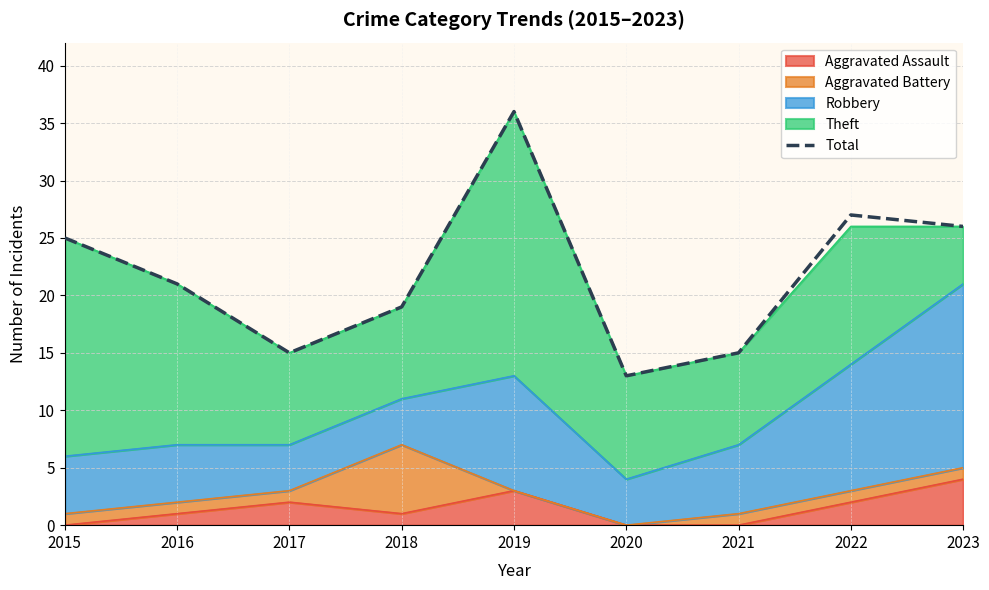

Rank the categories by value from lowest to highest.

2020, 2017, 2021, 2018, 2016, 2015, 2023, 2022, 2019